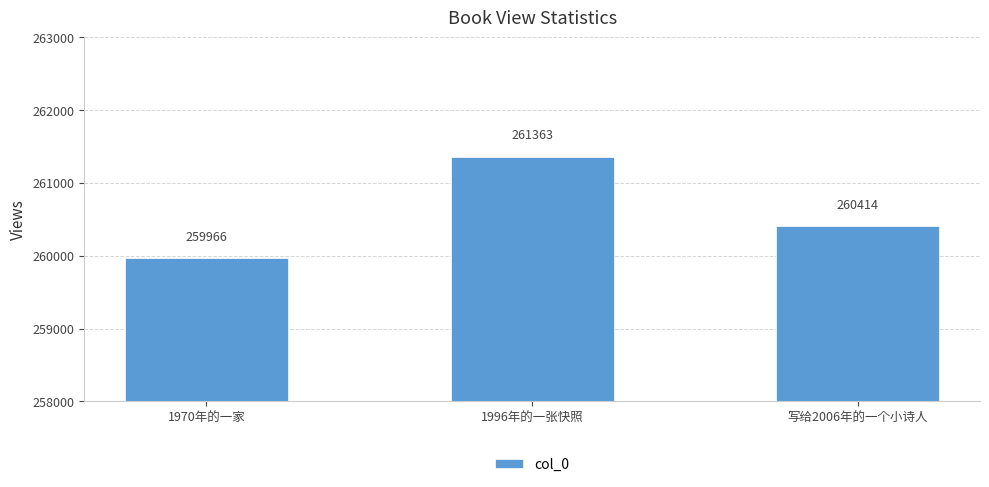

Rank the categories by value from lowest to highest.

1970年的一家, 写给2006年的一个小诗人, 1996年的一张快照